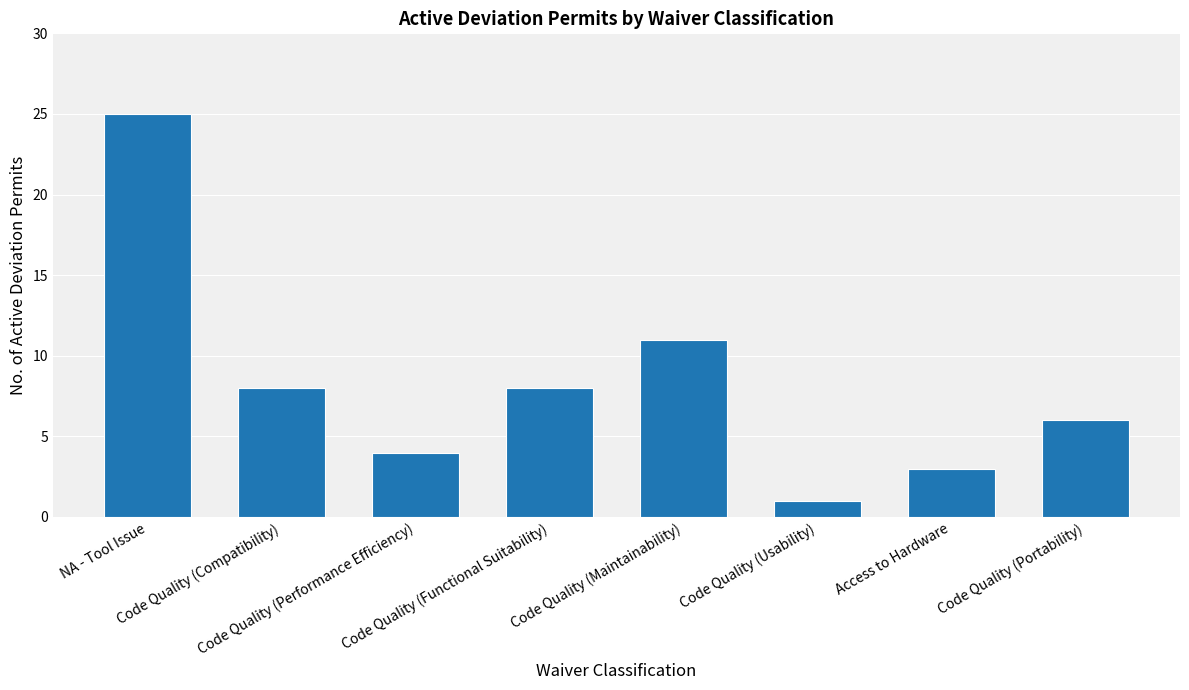

What is the average value?

8